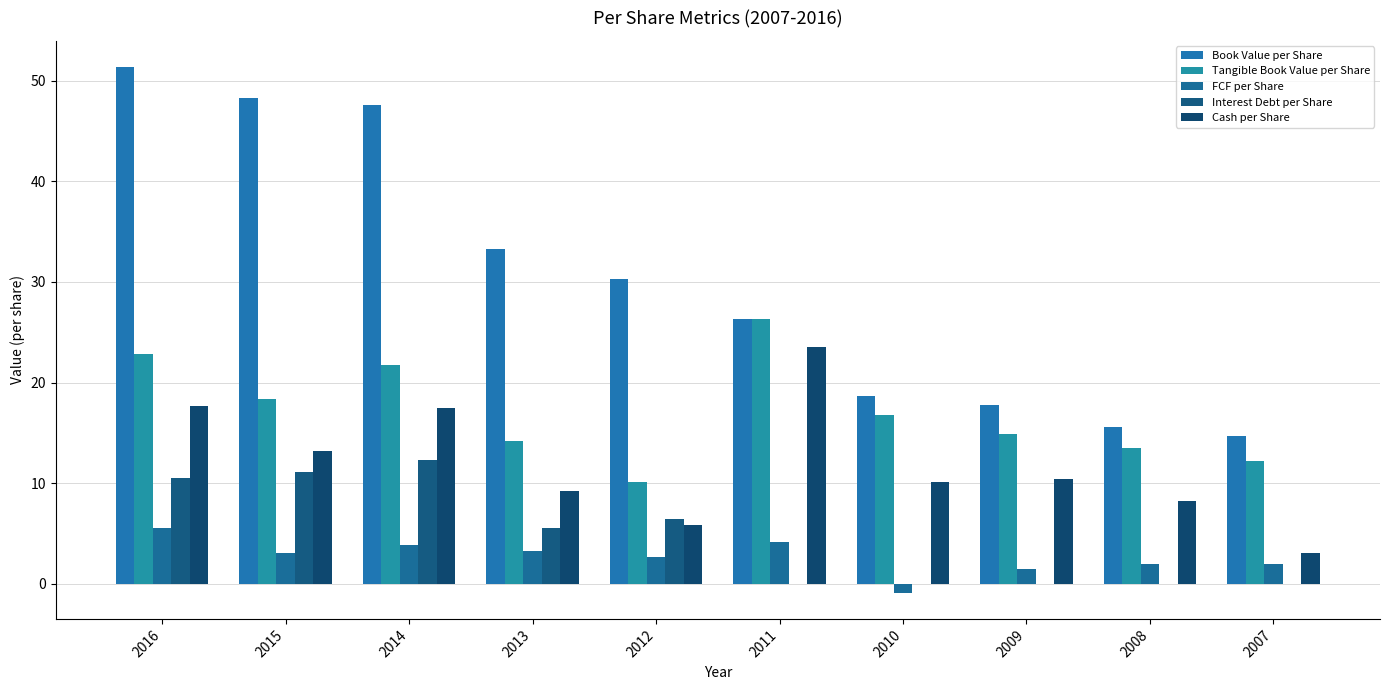

Reading left to right, transcribe all the data shown in this chart.

Book Value per Share: 2016=51.4	2015=48.2	2014=47.6	2013=33.3	2012=30.3	2011=26.4	2010=18.7	2009=17.7	2008=15.6	2007=14.7
Tangible Book Value per Share: 2016=22.8	2015=18.4	2014=21.7	2013=14.1	2012=10.1	2011=26.3	2010=16.7	2009=14.9	2008=13.5	2007=12.2
FCF per Share: 2016=5.5	2015=3.0	2014=3.9	2013=3.2	2012=2.7	2011=4.2	2010=-0.9	2009=1.5	2008=1.9	2007=2.0
Interest Debt per Share: 2016=10.5	2015=11.1	2014=12.3	2013=5.5	2012=6.4	2011=0.0	2010=0.0	2009=0.0	2008=0.0	2007=0.0
Cash per Share: 2016=17.6	2015=13.2	2014=17.4	2013=9.3	2012=5.9	2011=23.6	2010=10.2	2009=10.4	2008=8.3	2007=3.0